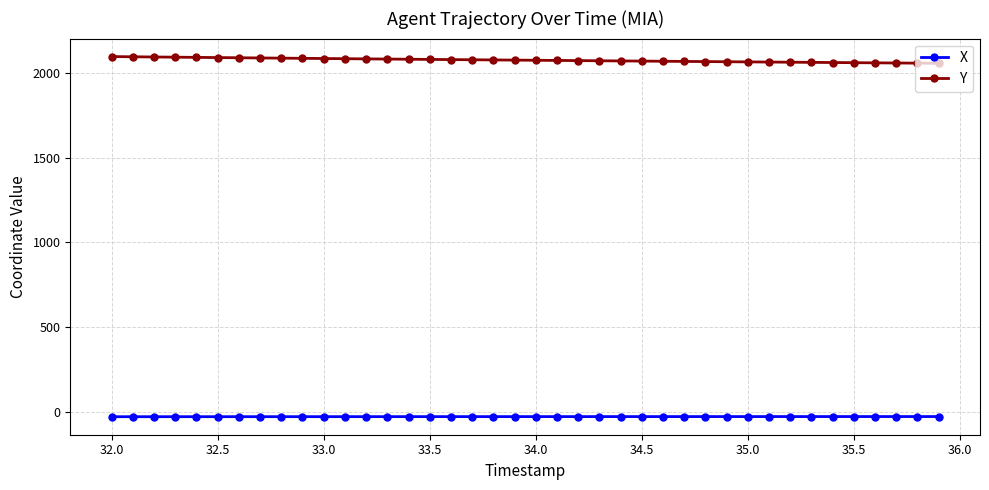

What is the average value of the X series?

-26.4